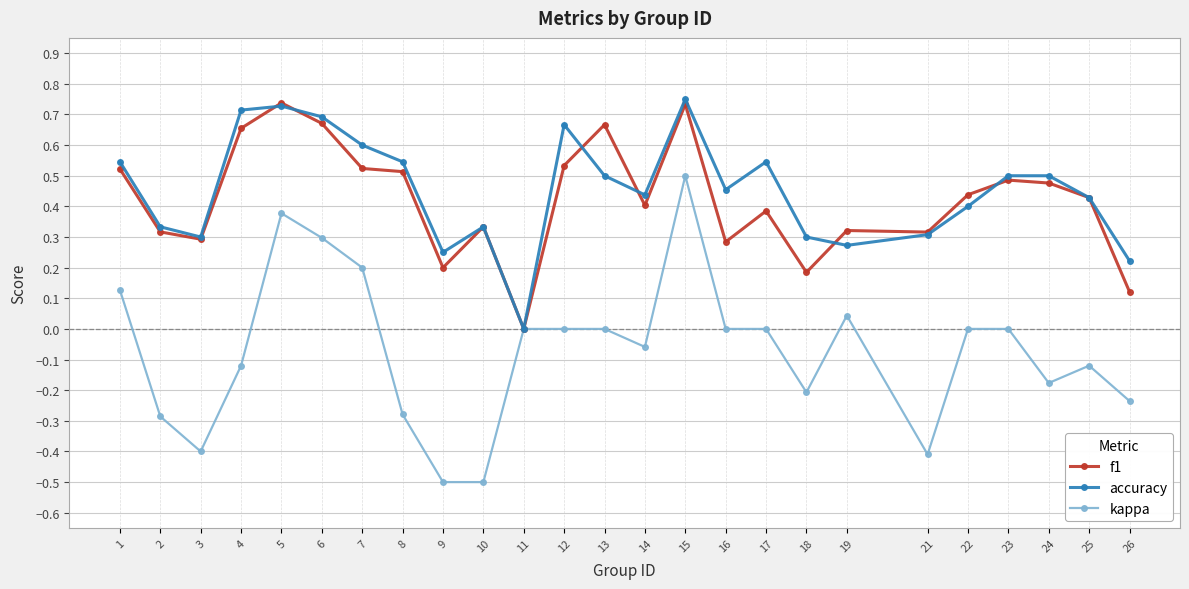

Is it true that kappa equals 0.4 at 5?

True